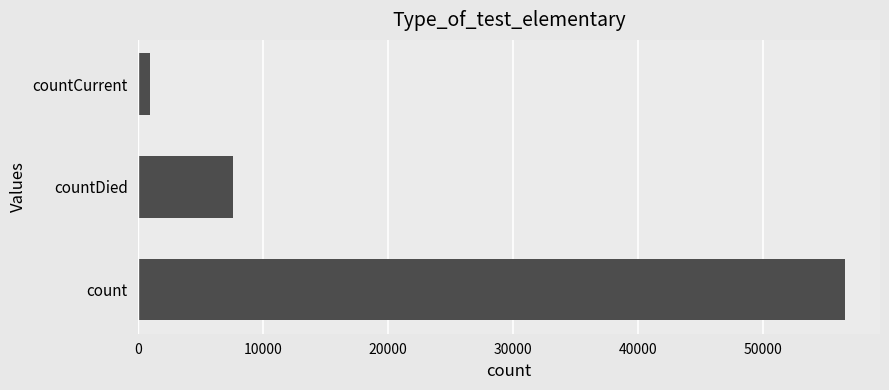

Rank the categories by value from lowest to highest.

countCurrent, countDied, count